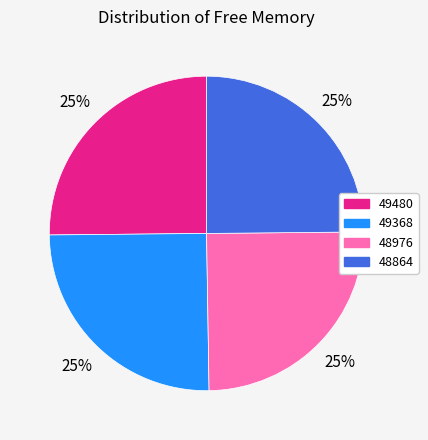

Does 48976 represent more than half of the total?

No